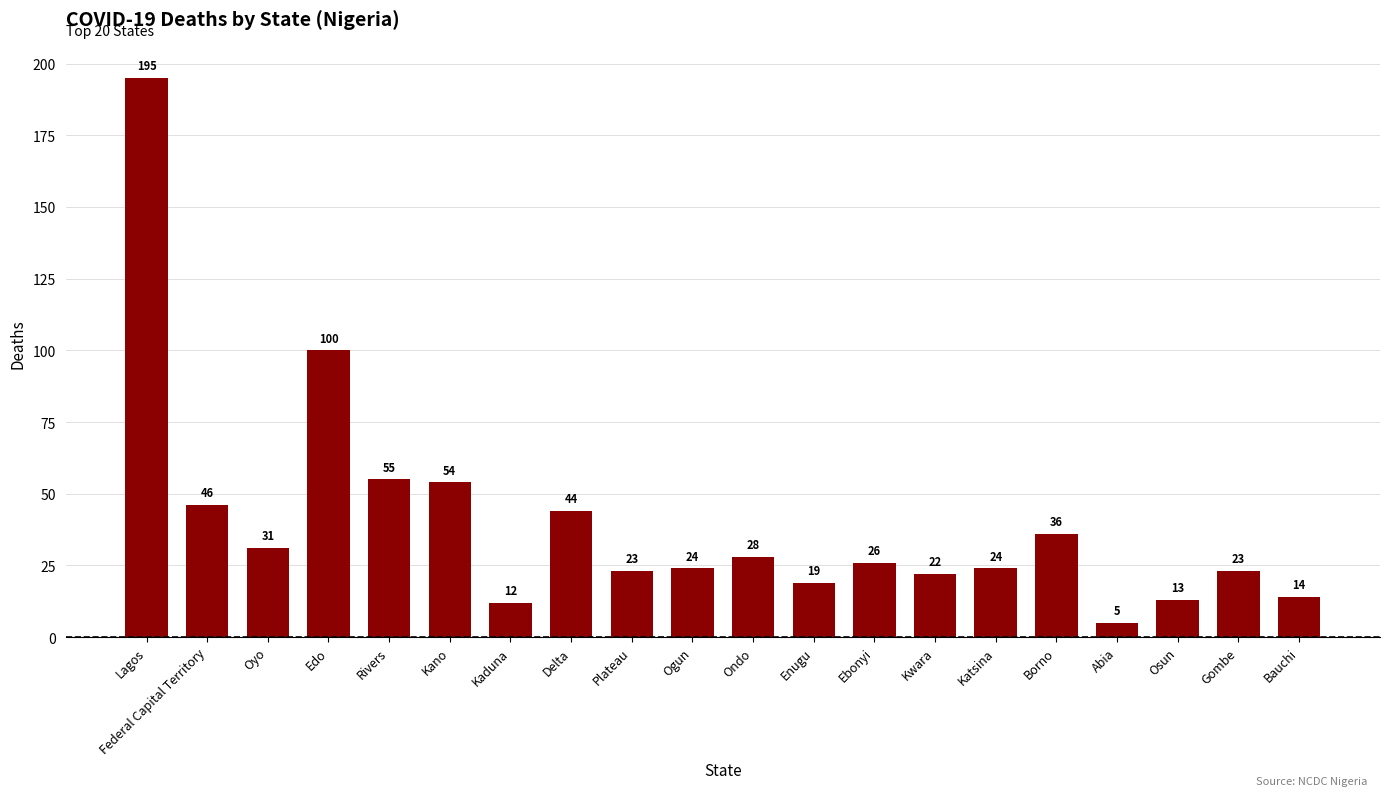

Where does the data first go above 26?

Lagos